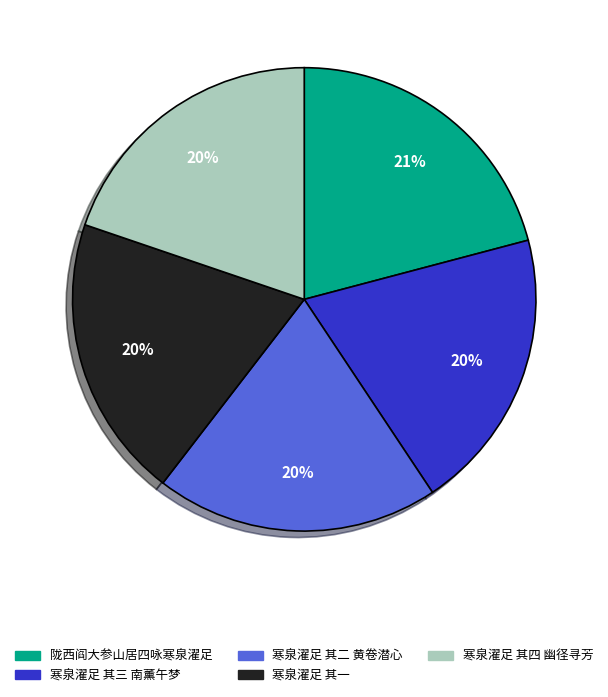

To the nearest percent, what is the average slice percentage?

20%